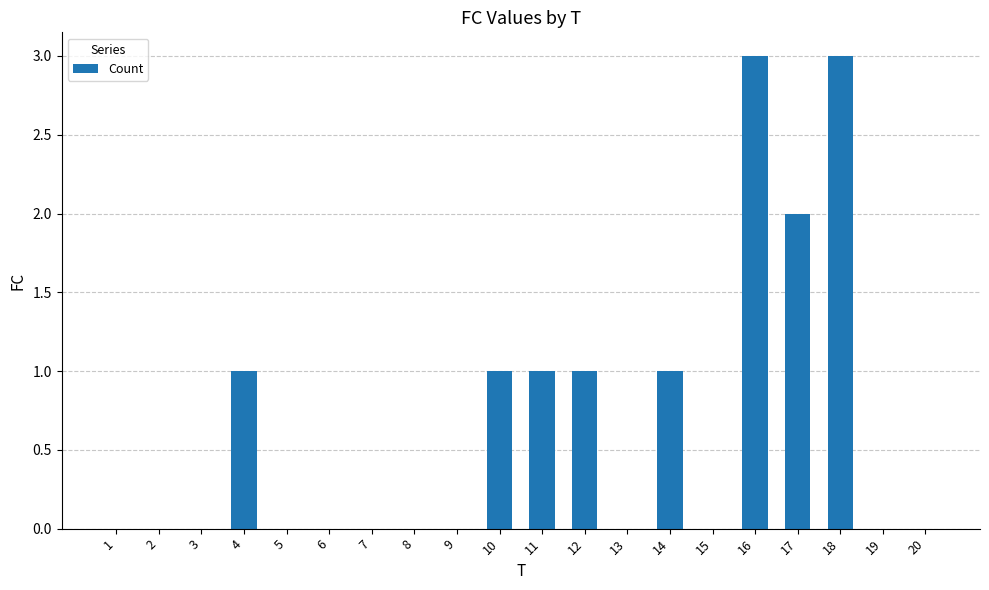

Reading left to right, transcribe all the data shown in this chart.

0	0	0	1	0	0	0	0	0	1	1	1	0	1	0	3	2	3	0	0